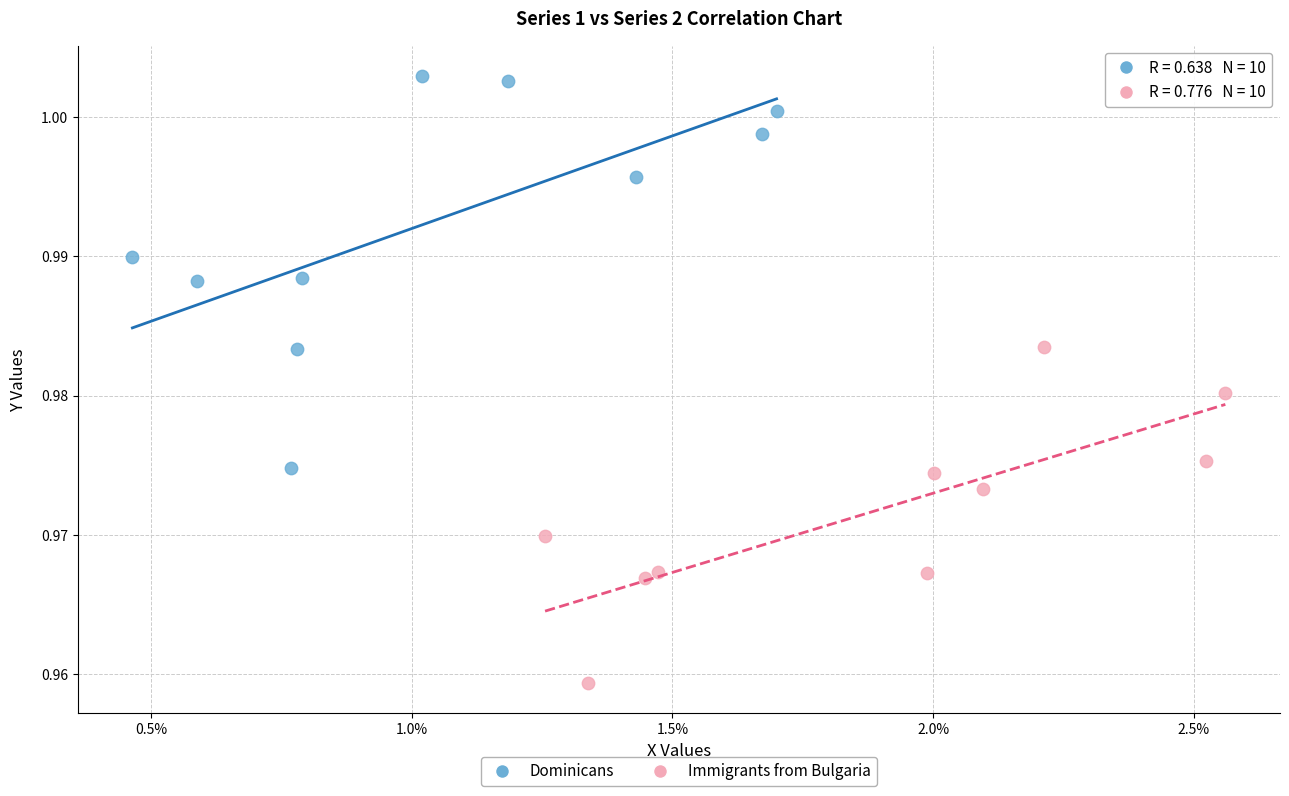

What are all the series names shown in the legend?

Dominicans, Immigrants from Bulgaria